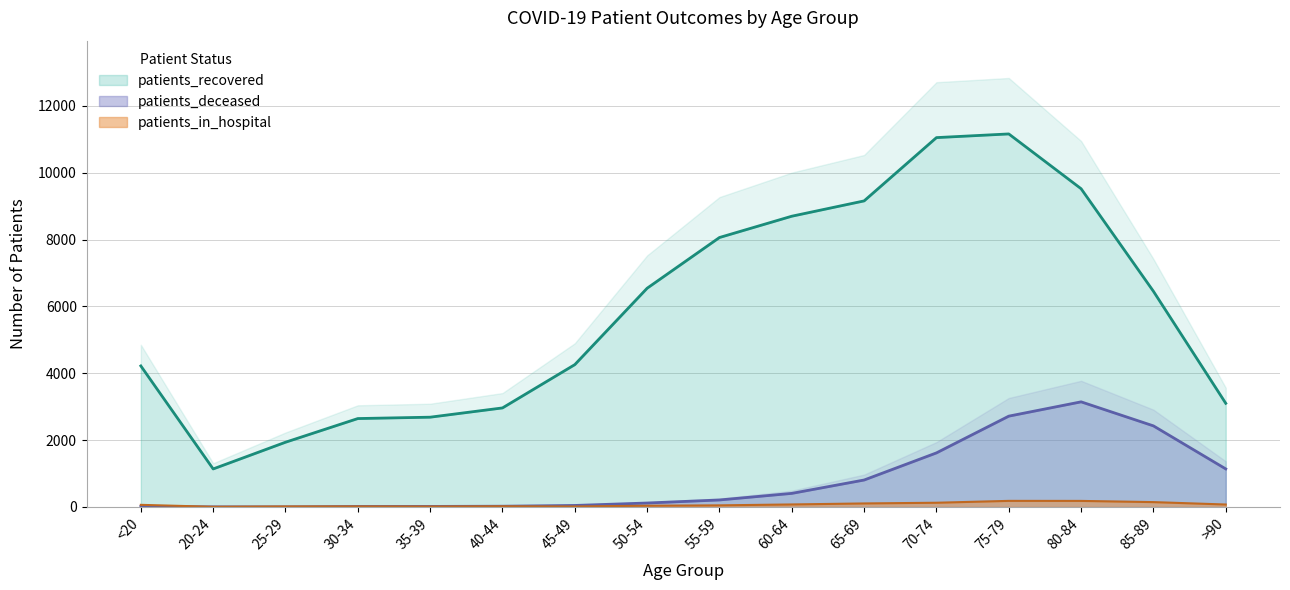

Where is the first local maximum for patients_in_hospital?

30-34